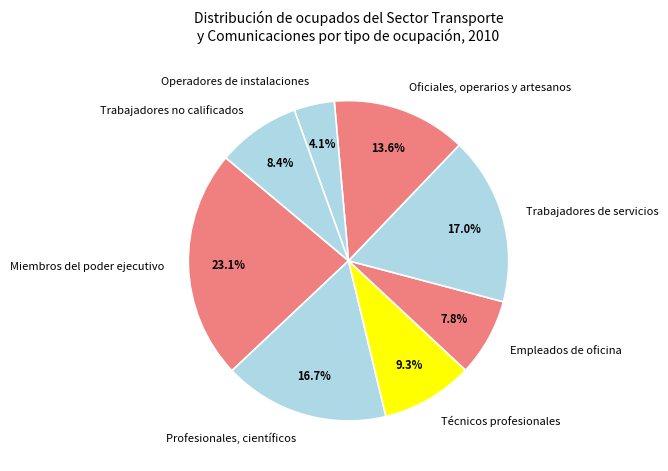

Does Trabajadores de servicios represent more than half of the total?

No